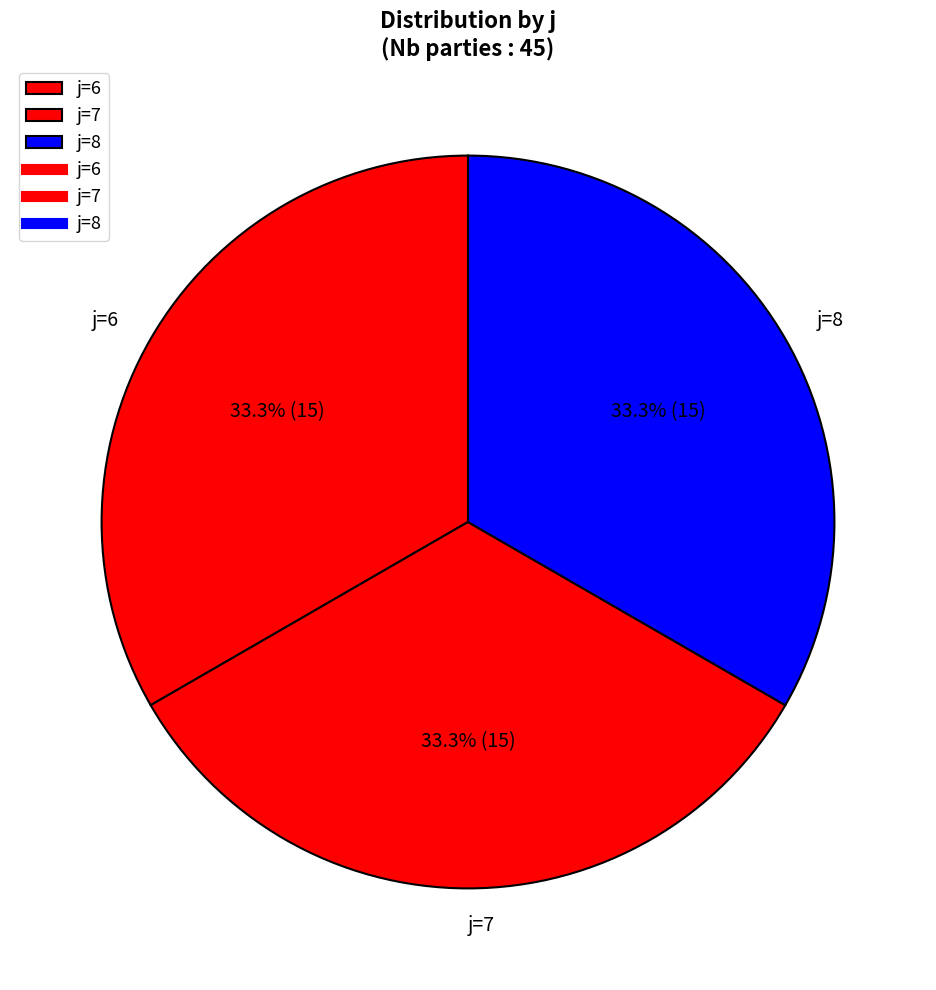

Is there a majority slice in this chart?

No